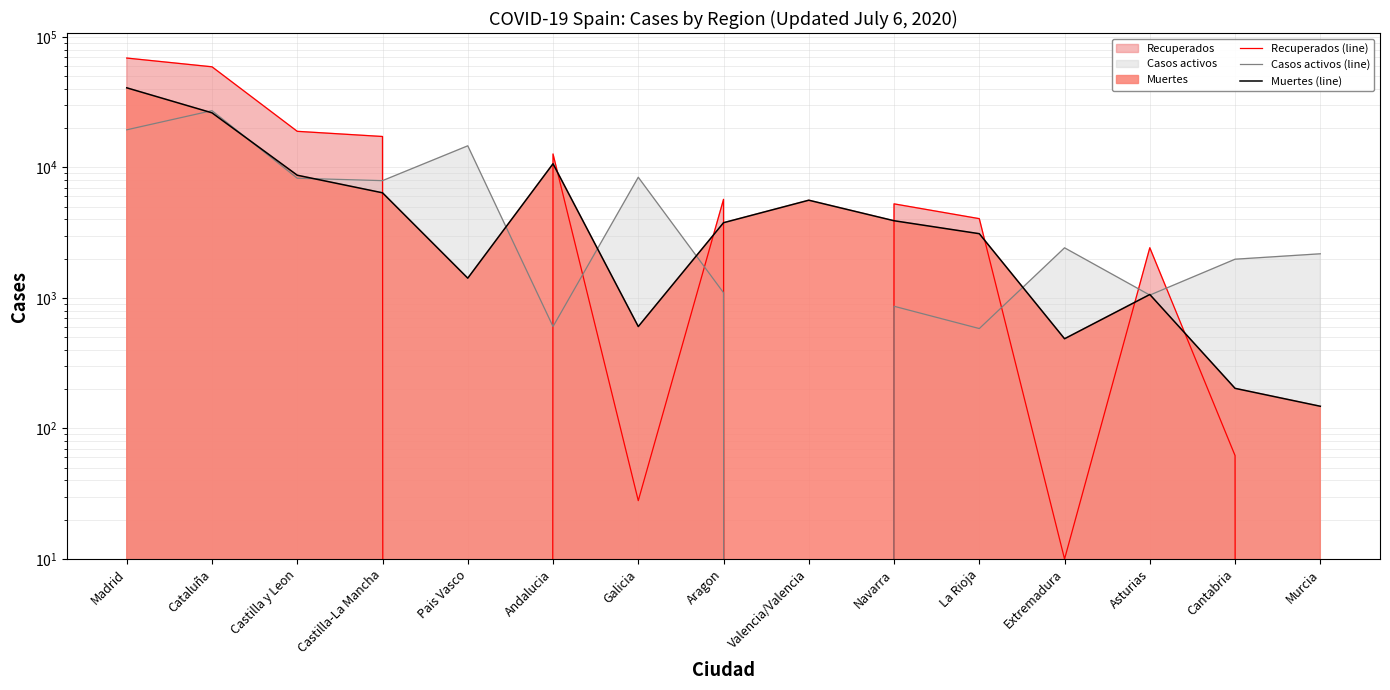

Reading right to left, list all the values displayed in this chart.

Recuperados (line): 0	62	2425	10	4051	5259	0	5695	28	12679	0	17259	18907	59019	68852
Casos activos (line): 2180	1981	1052	2422	583	864	0	1097	8409	604	14646	7922	8267	27229	19425
Muertes (line): 148	203	1063	487	3107	3905	5609	3772	604	10671	1418	6392	8716	26203	40736